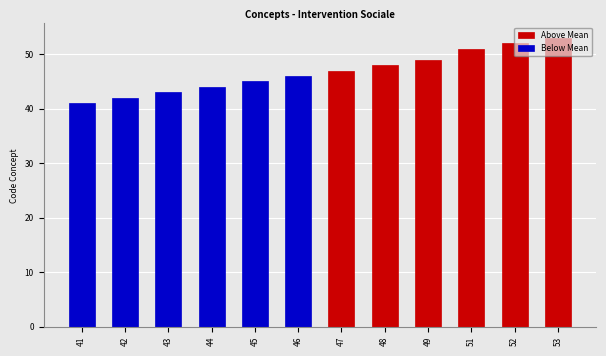

Reading right to left, transcribe all the data shown in this chart.

Above Mean: 53=53	52=52	51=51	49=49	48=48	47=47	46=0	45=0	44=0	43=0	42=0	41=0
Below Mean: 53=0	52=0	51=0	49=0	48=0	47=0	46=46	45=45	44=44	43=43	42=42	41=41